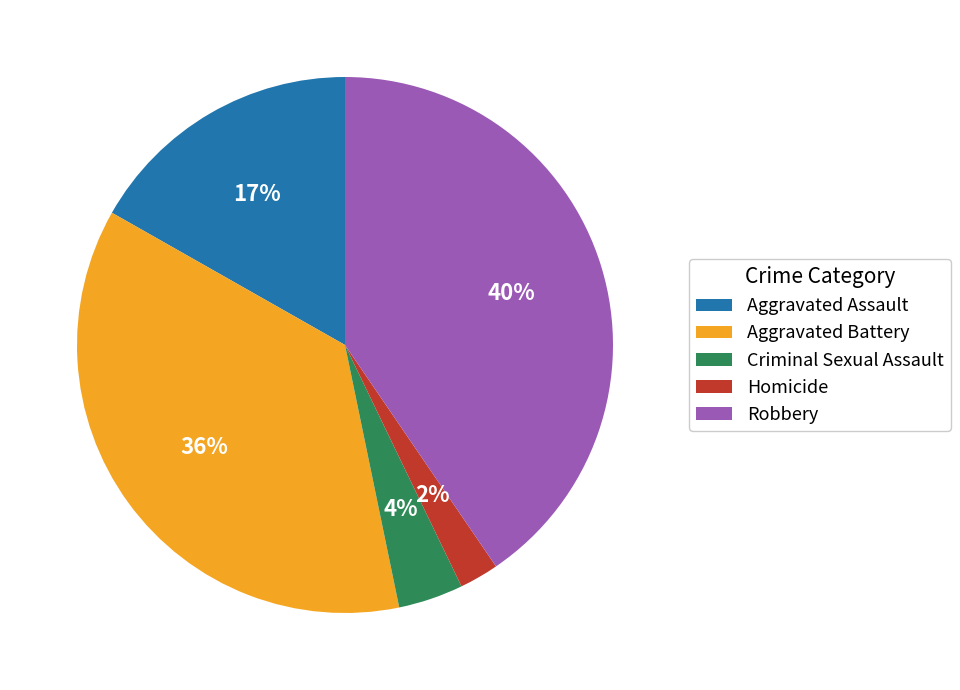

What is the smallest slice in the pie chart?

Homicide